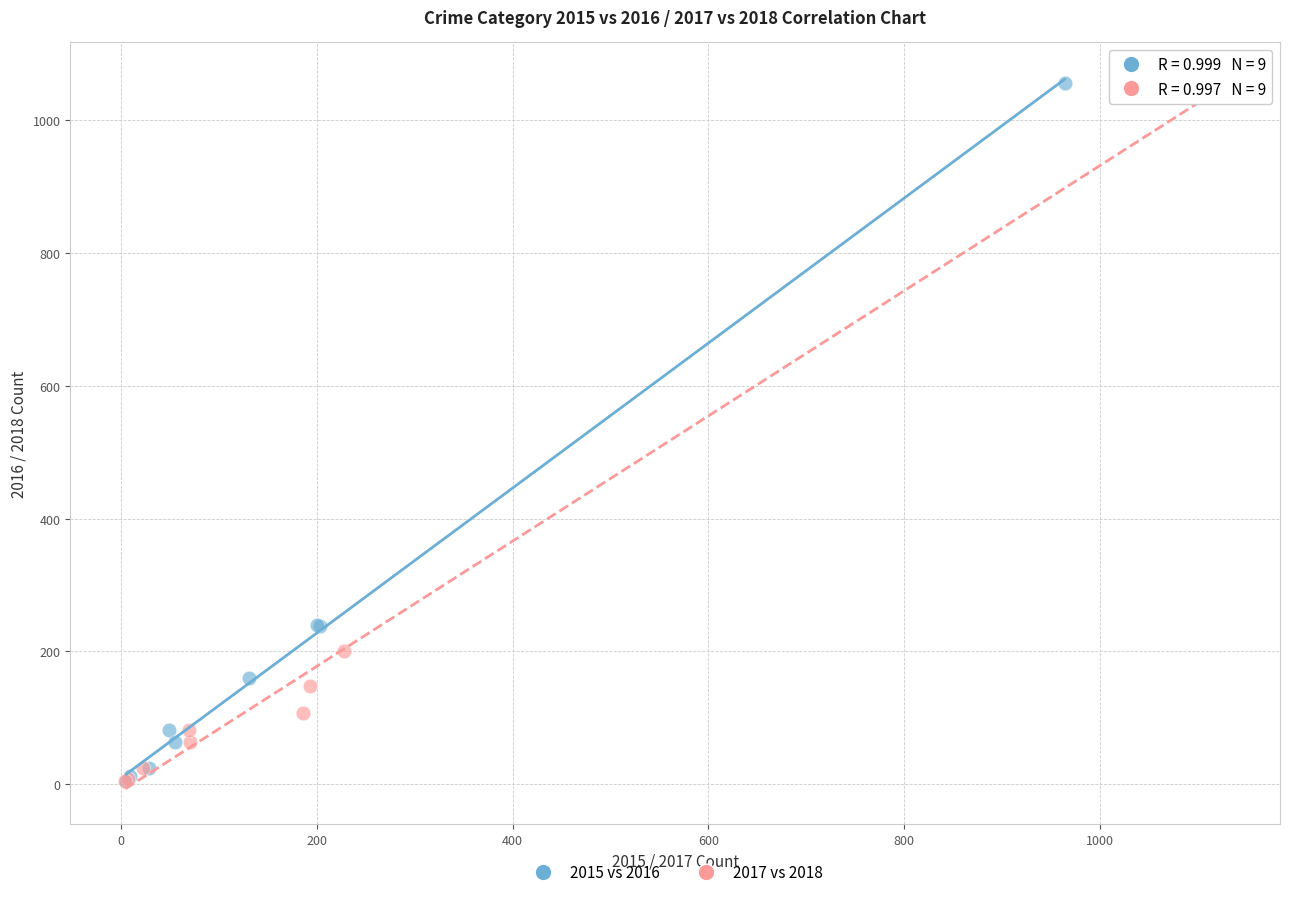

Which series has the widest spread of Y values?

2017 vs 2018